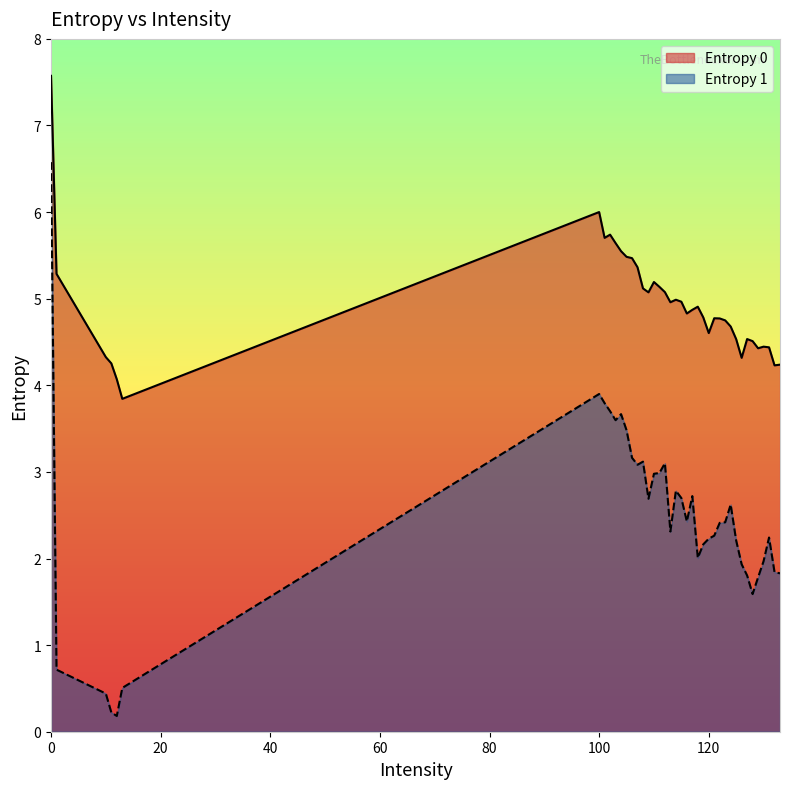

List the labels in order of Entropy 1 value, largest first.

0, 100, 101, 102, 104, 103, 105, 106, 108, 112, 107, 111, 110, 114, 117, 115, 109, 124, 116, 123, 122, 113, 121, 131, 120, 125, 119, 118, 130, 126, 132, 133, 127, 129, 128, 1, 13, 10, 11, 12